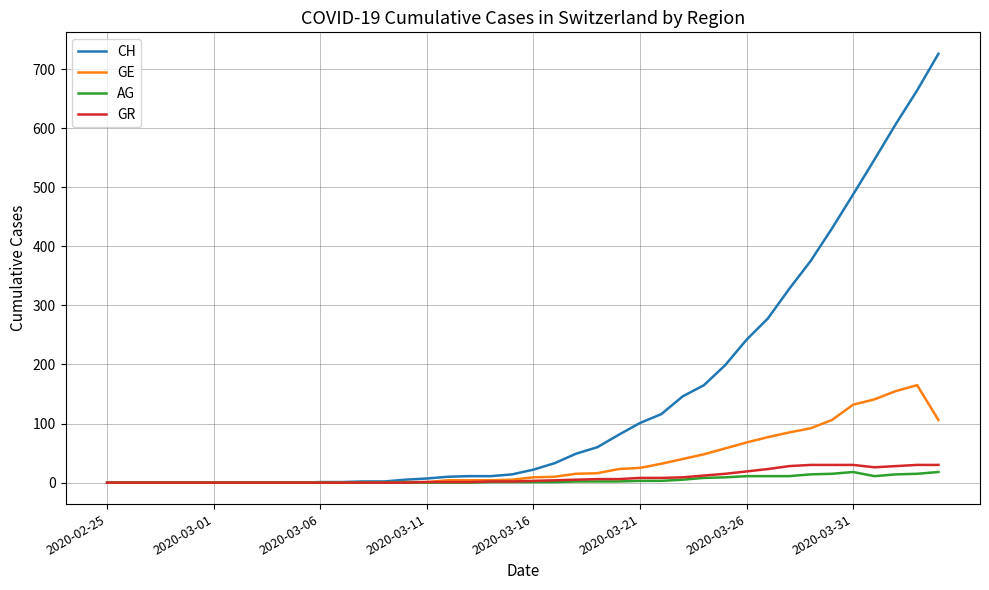

What is the maximum value shown in the chart?

726